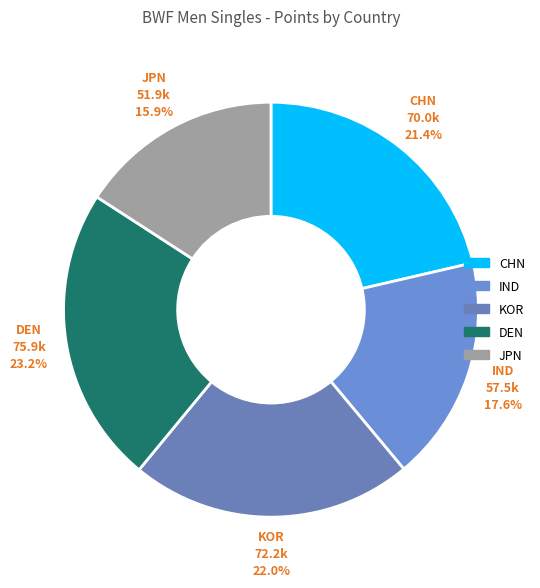

What percentage is the KOR slice, to the nearest percent?

22%